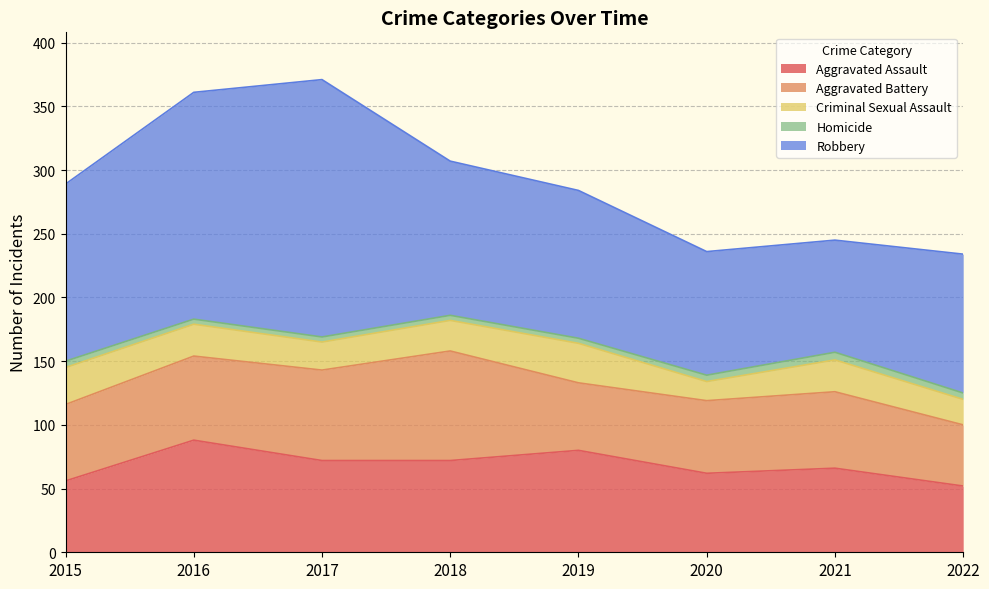

True or false: Robbery has more than 1 points higher than both neighbors.

False